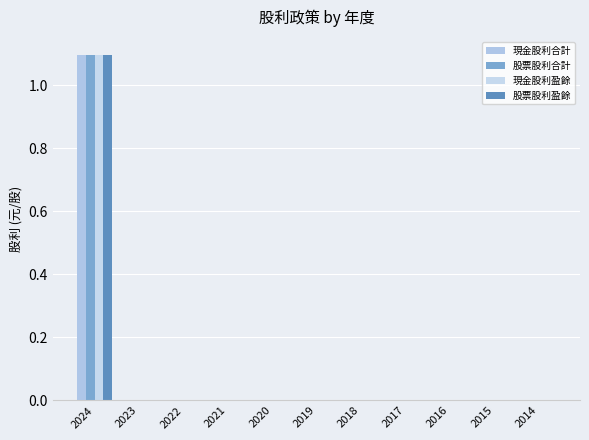

Rank the categories by 股票股利盈餘 value from lowest to highest.

2023, 2022, 2021, 2020, 2019, 2018, 2017, 2016, 2015, 2014, 2024